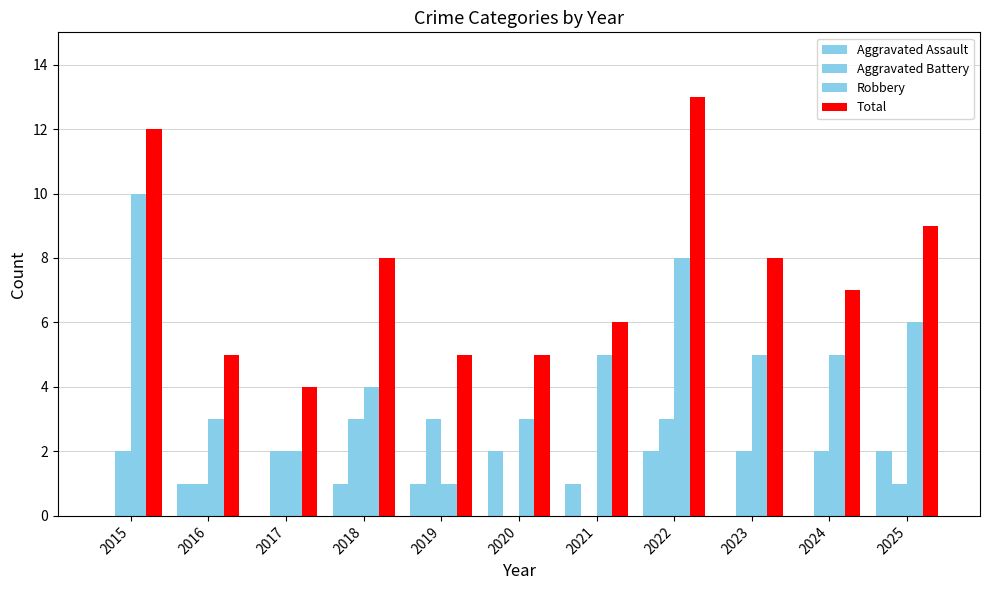

Does the chart contain stacked bars?

No